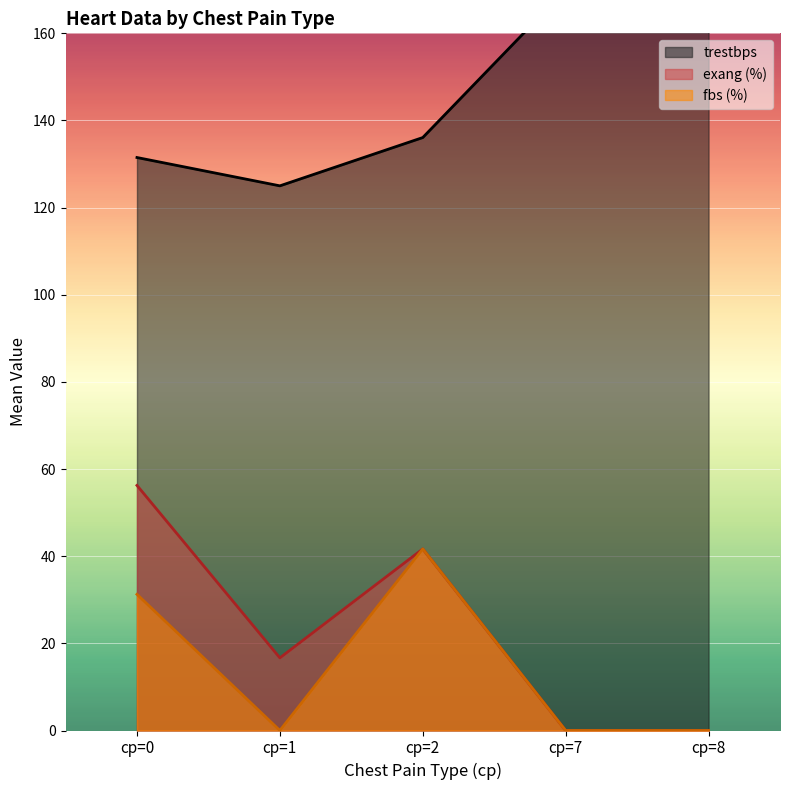

What is the approximate value of trestbps at 25?

130